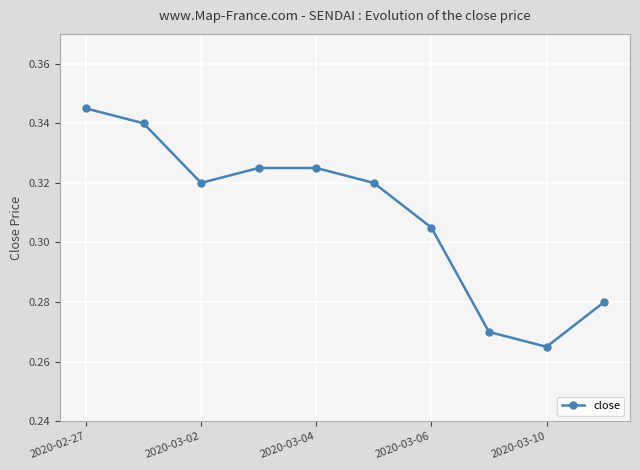

Count the values in the range 0 to 1.

10